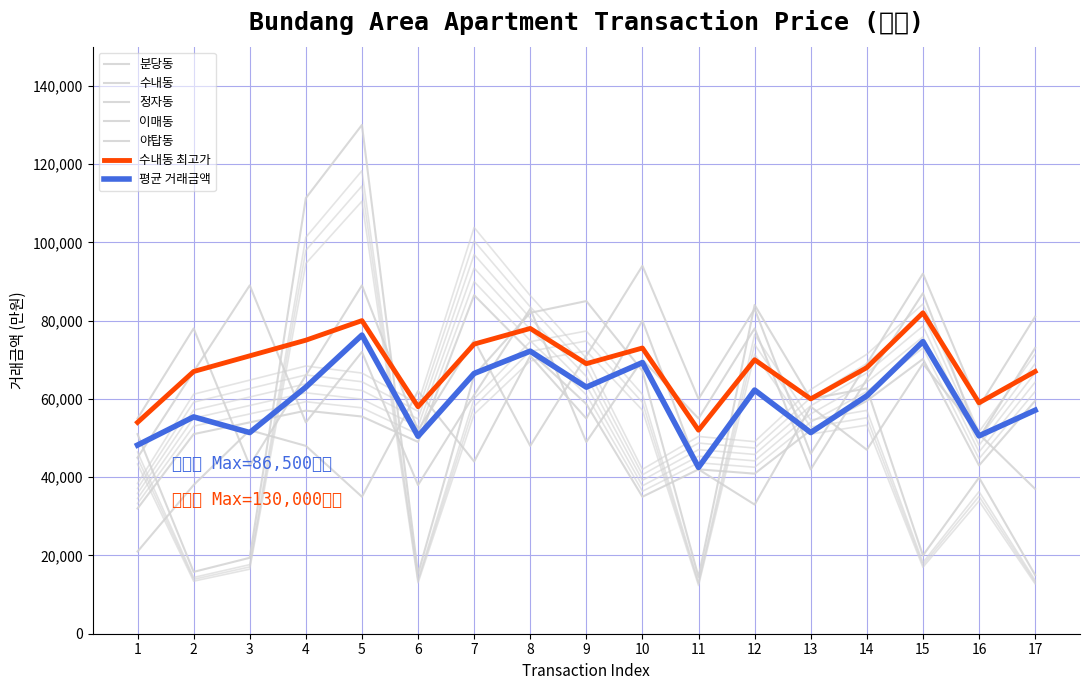

Read the 정자동 value at 11, to the nearest 100.

42000